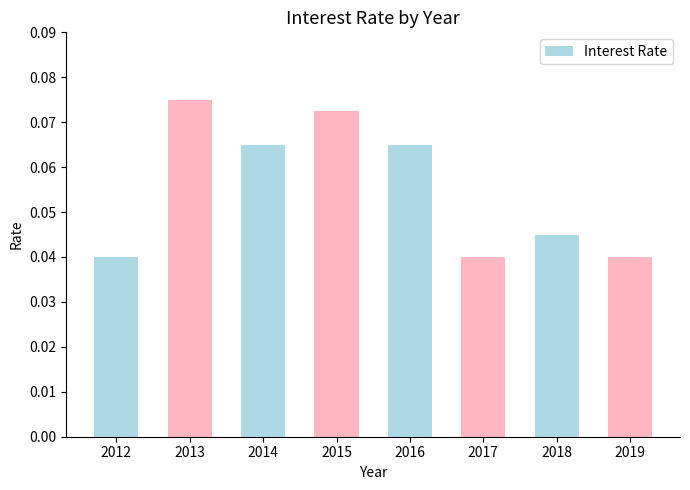

What is the sum of all values?

0.4